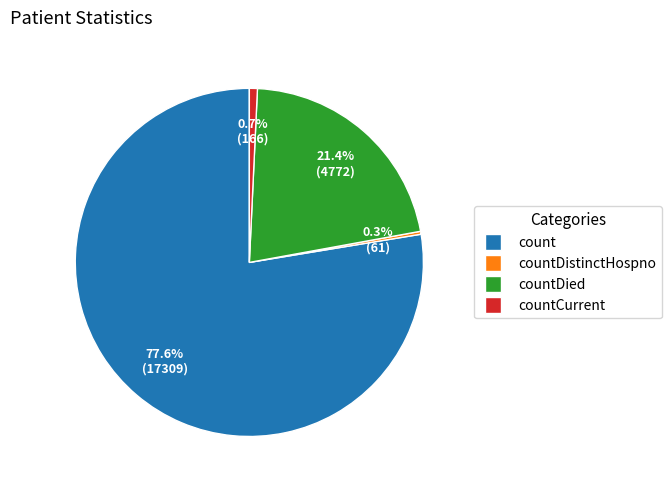

What percentage is NOT represented by count?

22.4%